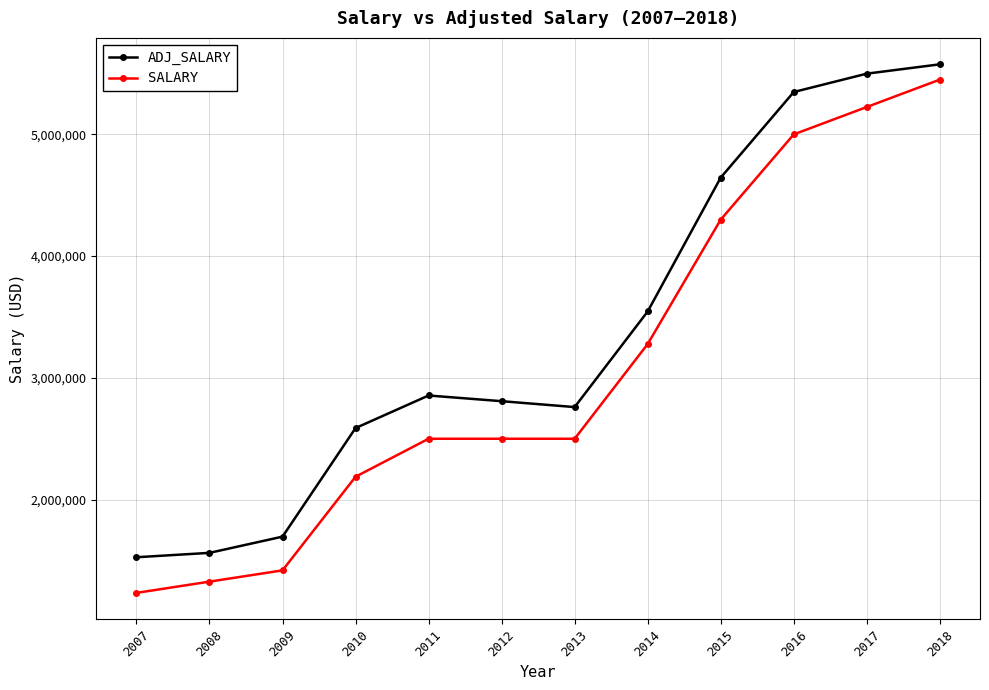

True or false: SALARY and ADJ_SALARY cross at least once.

False